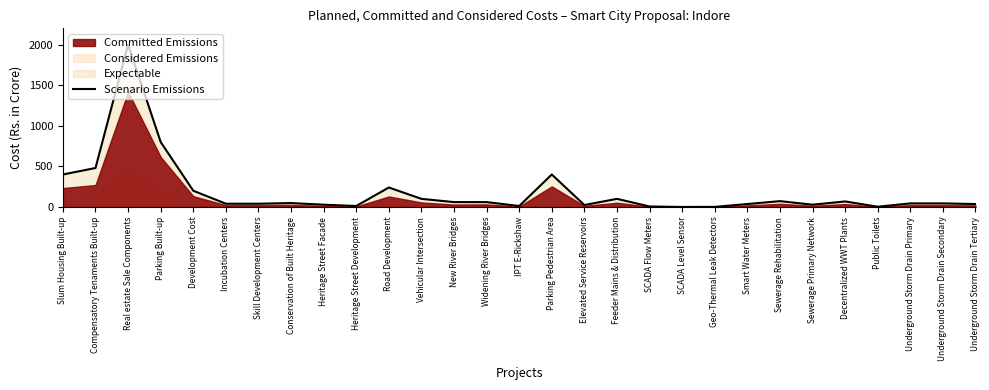

List the labels in order of value, smallest first.

SCADA Level Sensor, Geo-Thermal Leak Detectors, Public Toilets, SCADA Flow Meters, Heritage Street Development, IPT E-Rickshaw, Elevated Service Reservoirs, Heritage Street Facade, Sewerage Primary Network, Smart Water Meters, Underground Storm Drain Tertiary, Incubation Centers, Skill Development Centers, Underground Storm Drain Primary, Underground Storm Drain Secondary, Conservation of Built Heritage, New River Bridges, Widening River Bridges, Decentralized WWT Plants, Sewerage Rehabilitation, Vehicular Intersection, Feeder Mains & Distribution, Development Cost, Road Development, Slum Housing Built-up, Parking Pedestrian Area, Compensatory Tenaments Built-up, Parking Built-up, Real estate Sale Components